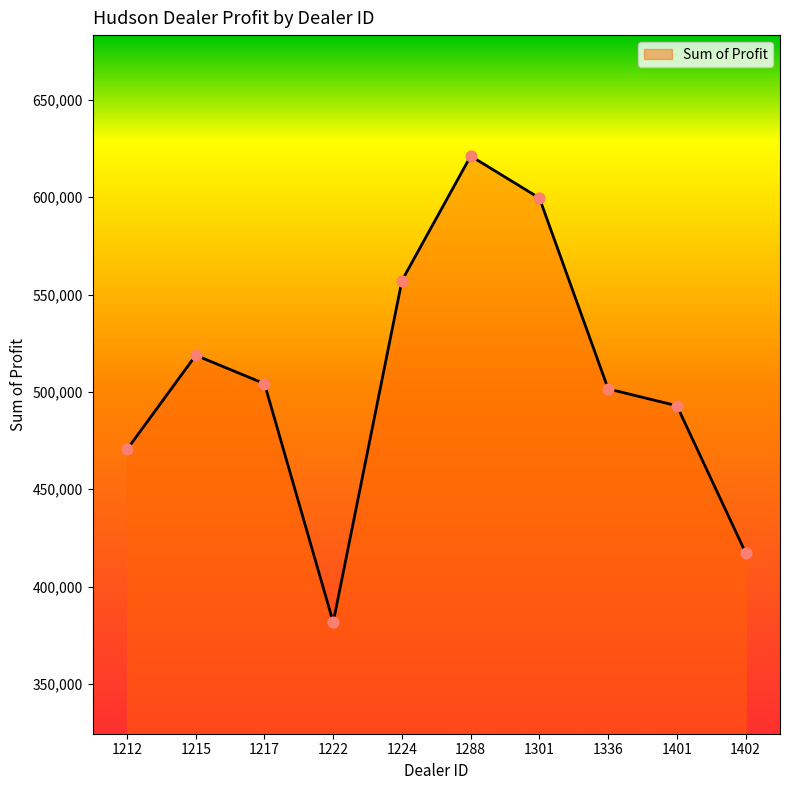

Approximately how many times larger is the value at 1212 compared to 1215?

0.9